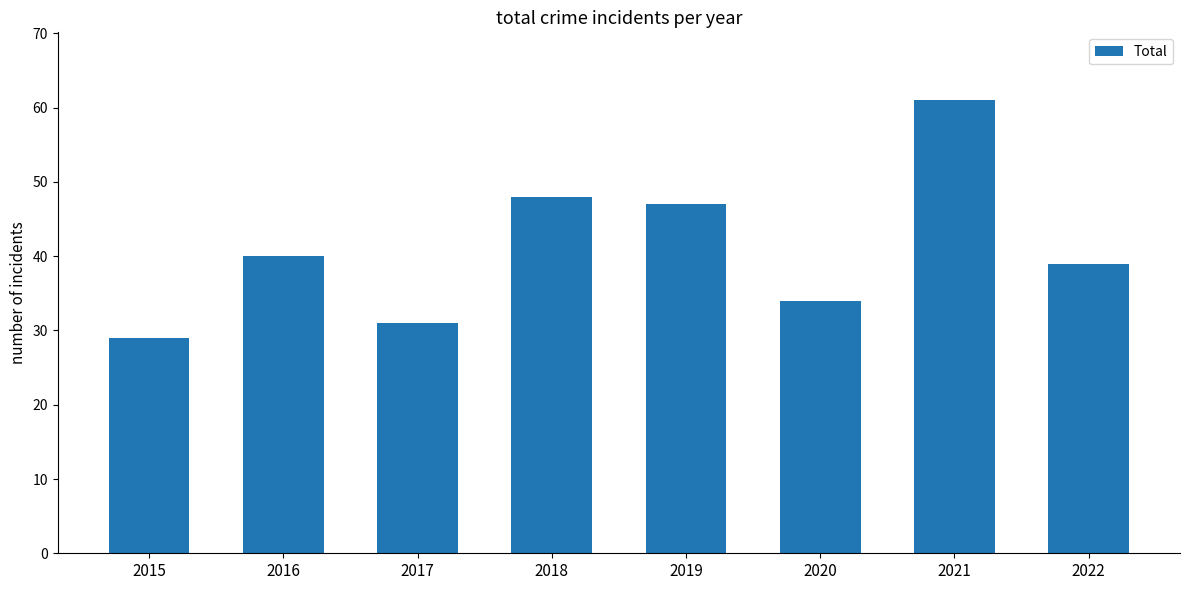

What is the sum of the values at 2022 and 2019?

86